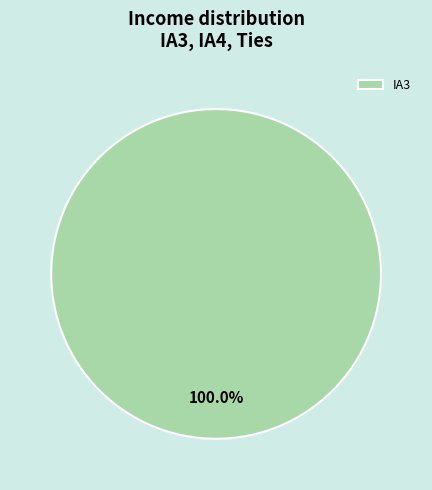

How many segments does this pie chart have?

1